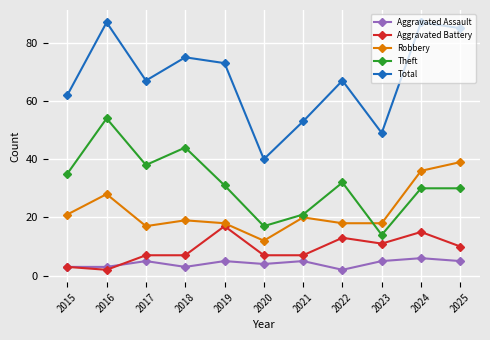

What is the total value across all series at 2022?

132